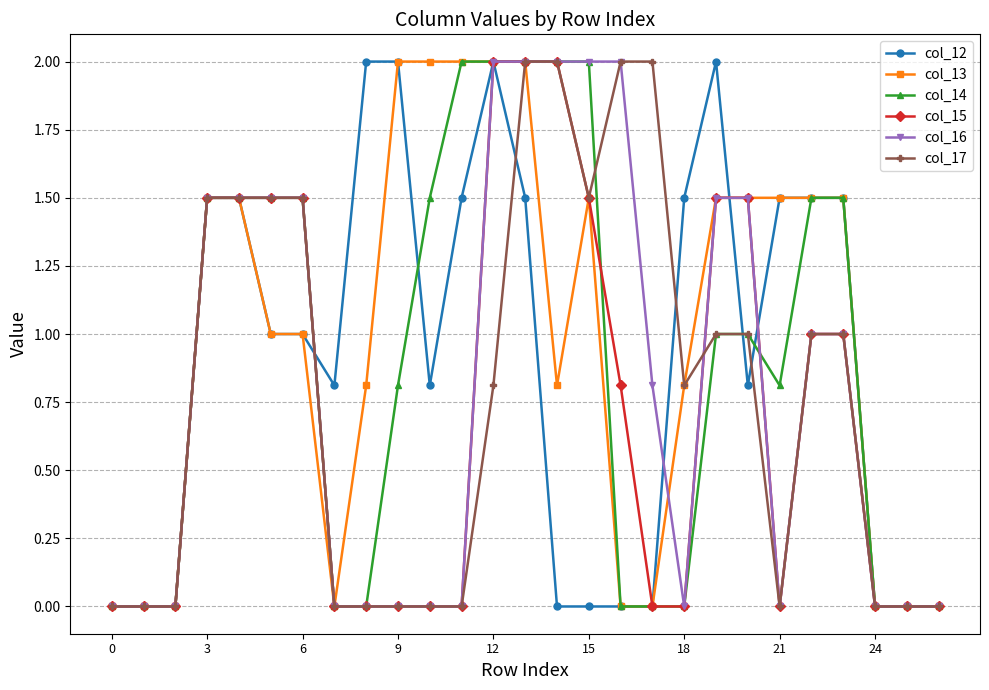

What is the maximum value shown in the chart?

2.0